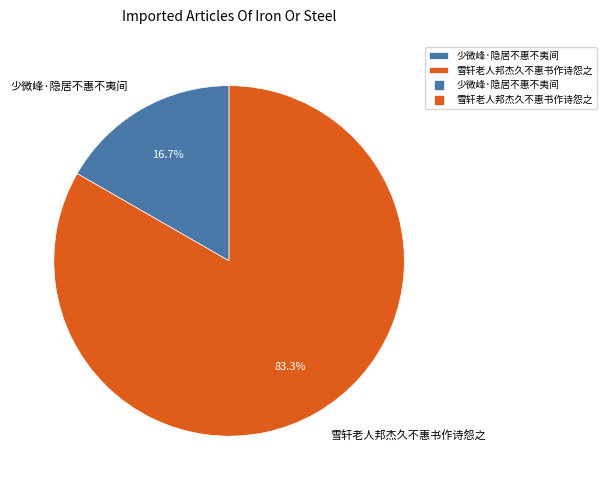

What is the smallest slice in the pie chart?

少微峰·隐居不惠不夷间